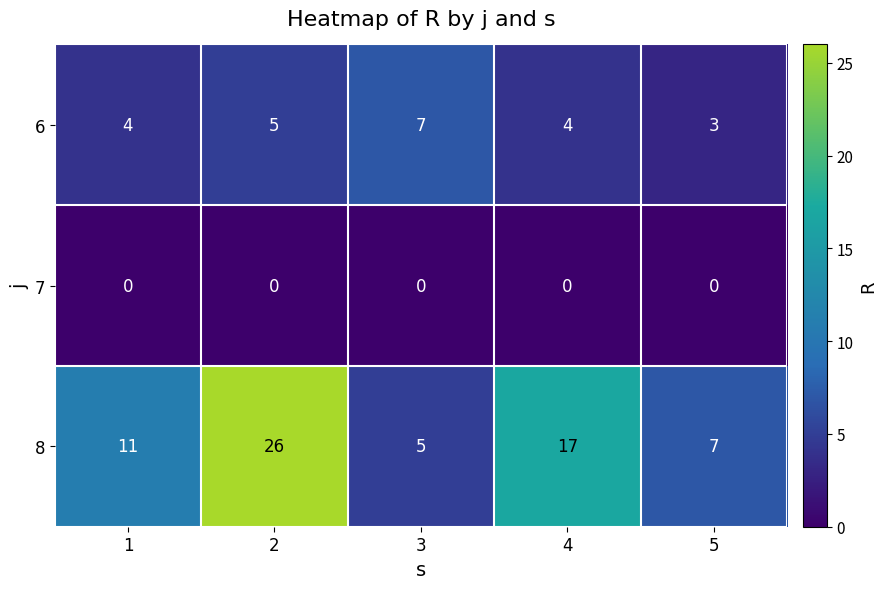

Reading left to right, what are all the values shown in this chart?

6: 1=4	2=5	3=7	4=4	5=3
7: 1=0	2=0	3=0	4=0	5=0
8: 1=11	2=26	3=5	4=17	5=7